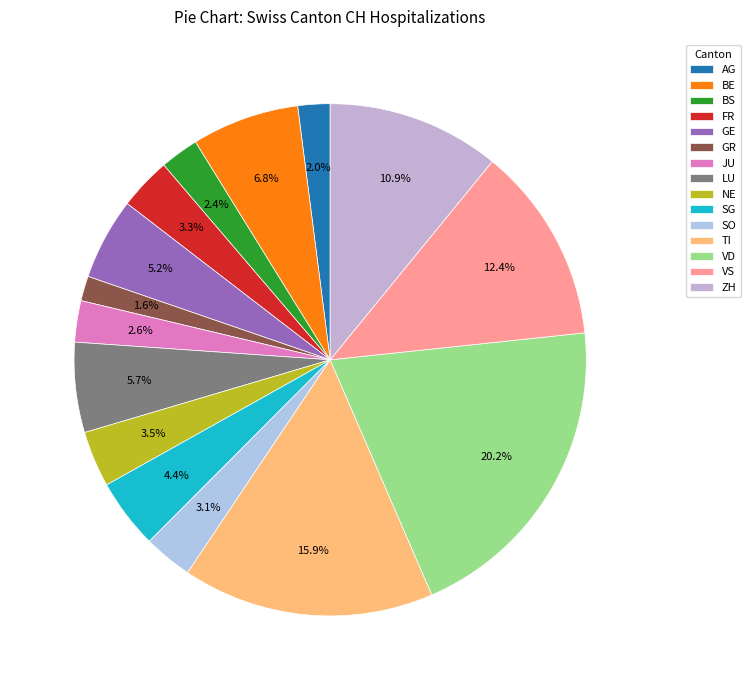

Which category has the biggest portion of the pie?

VD